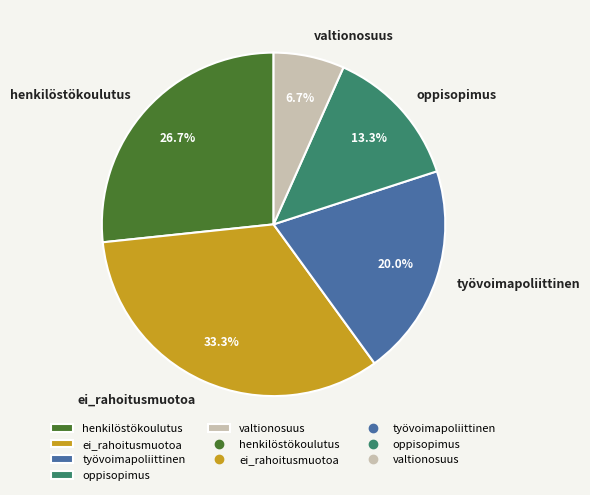

How many slices are in this pie chart?

5